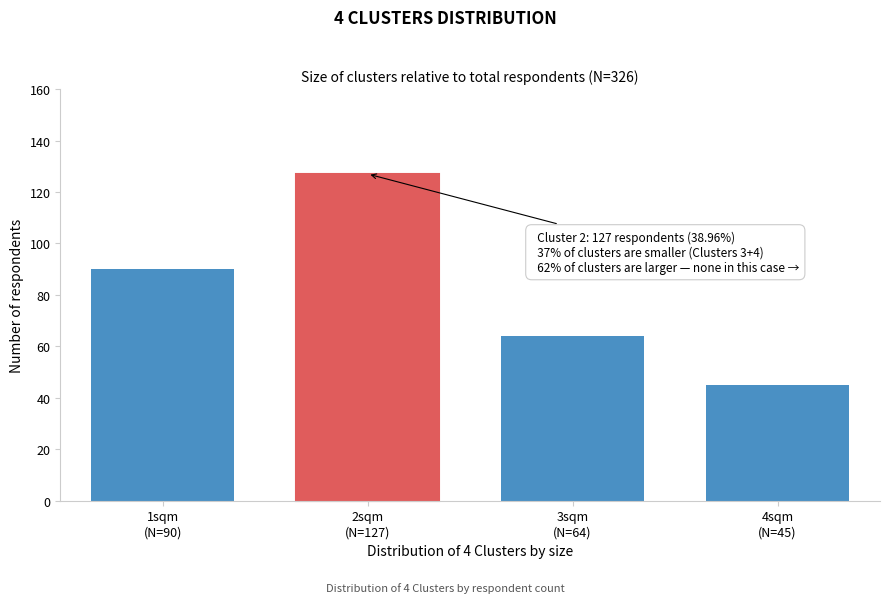

Reading left to right, extract all data points from this chart.

90	127	64	45